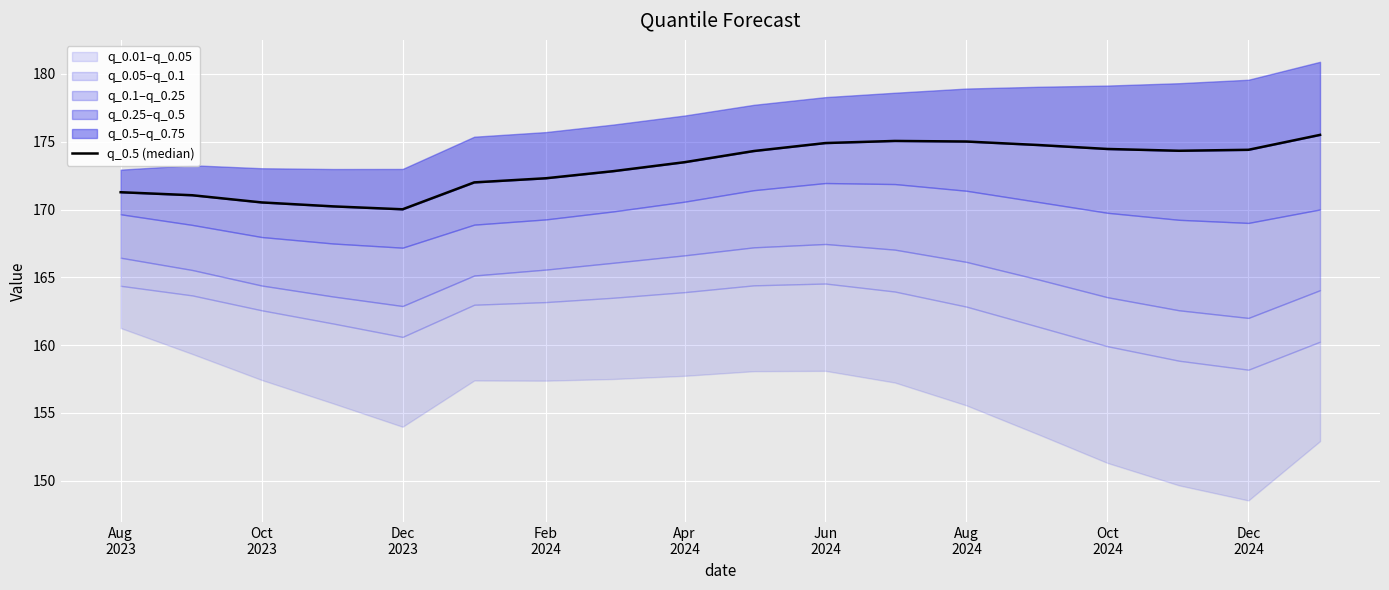

True or false: the data shows 105.2 at Jun
2024.

False